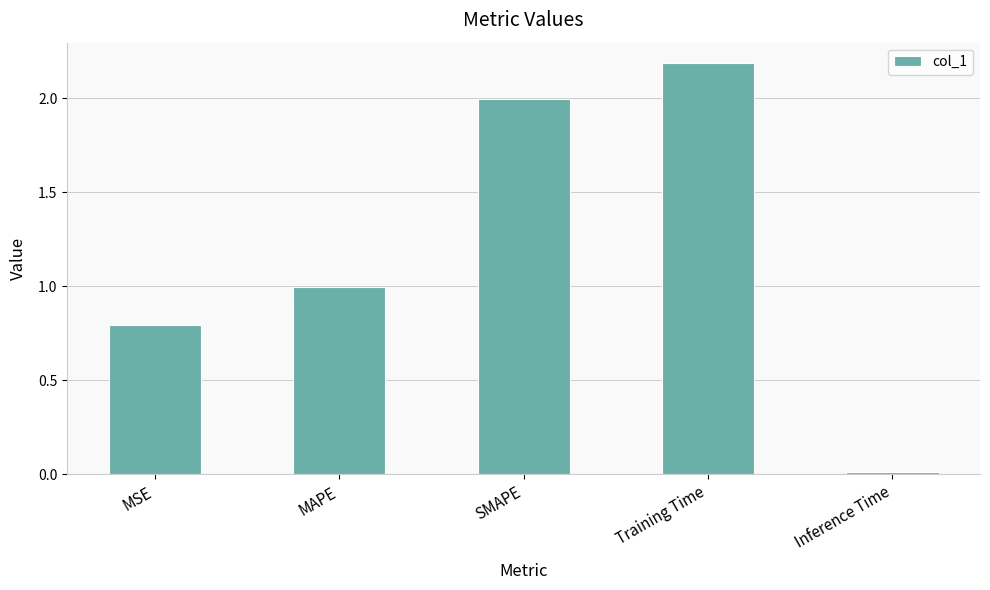

List the labels in order of value, largest first.

Training Time, SMAPE, MAPE, MSE, Inference Time